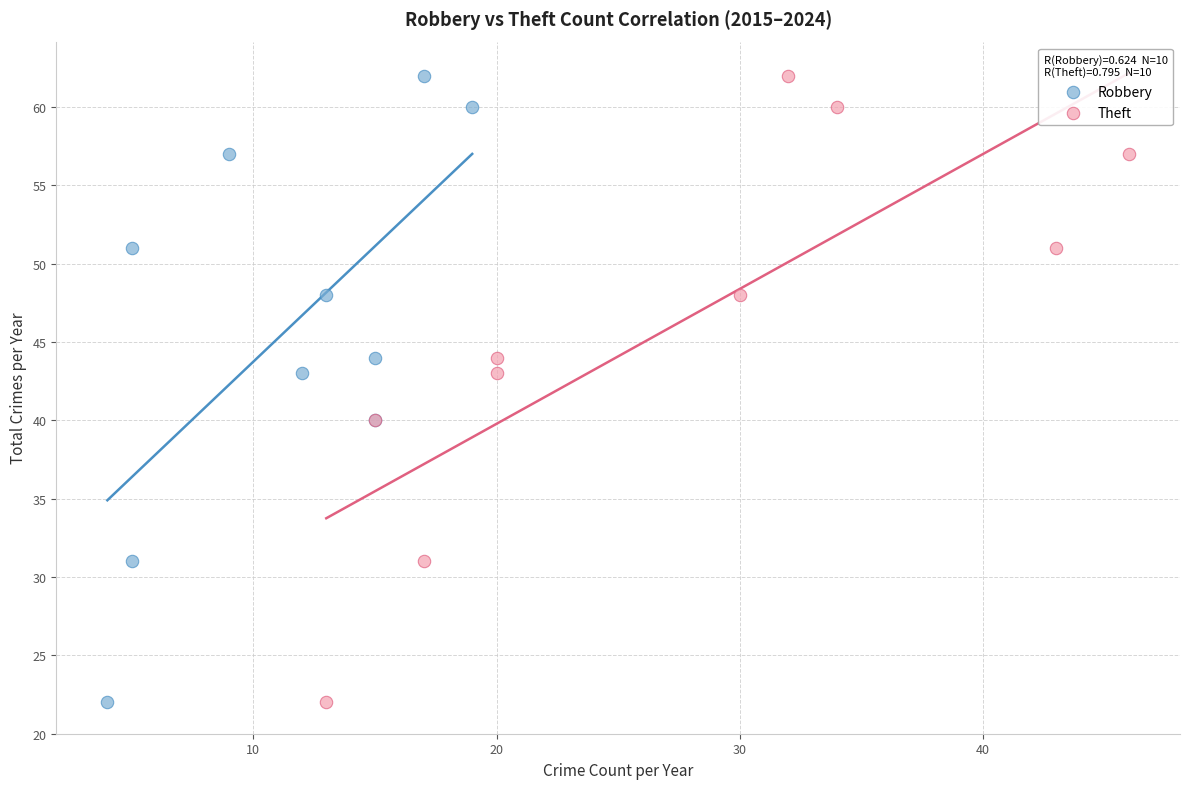

What are all the series names shown in the legend?

Robbery, Theft